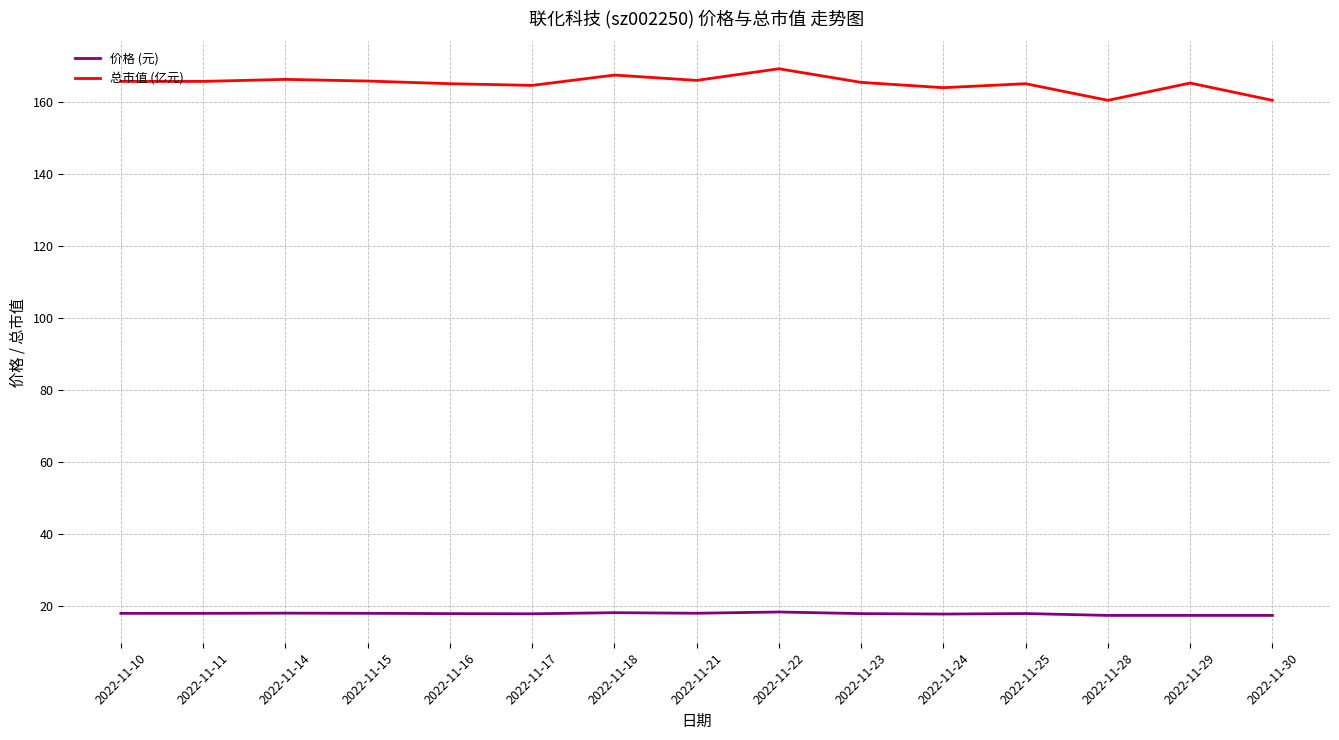

Which series has the largest range (max minus min)?

总市值 (亿元)